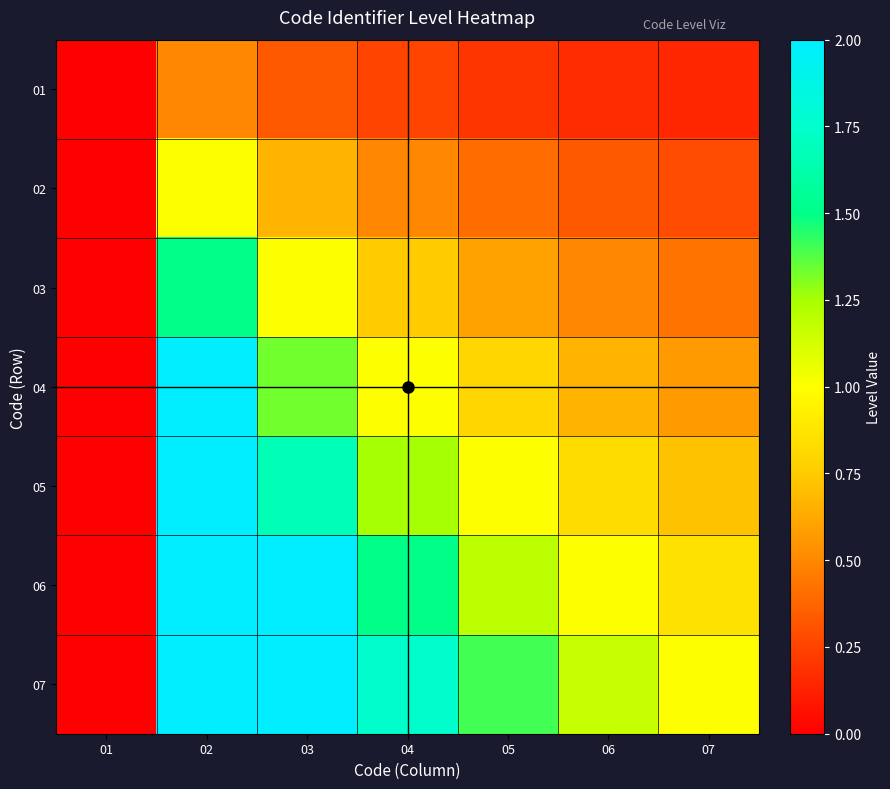

Reading left to right, extract all data points from this chart.

01: 01=0.0	02=0.5	03=0.3	04=0.2	05=0.2	06=0.2	07=0.1
02: 01=0.0	02=1.0	03=0.7	04=0.5	05=0.4	06=0.3	07=0.3
03: 01=0.0	02=1.5	03=1.0	04=0.8	05=0.6	06=0.5	07=0.4
04: 01=0.0	02=2.0	03=1.3	04=1.0	05=0.8	06=0.7	07=0.6
05: 01=0.0	02=2.0	03=1.7	04=1.2	05=1.0	06=0.8	07=0.7
06: 01=0.0	02=2.0	03=2.0	04=1.5	05=1.2	06=1.0	07=0.9
07: 01=0.0	02=2.0	03=2.0	04=1.8	05=1.4	06=1.2	07=1.0